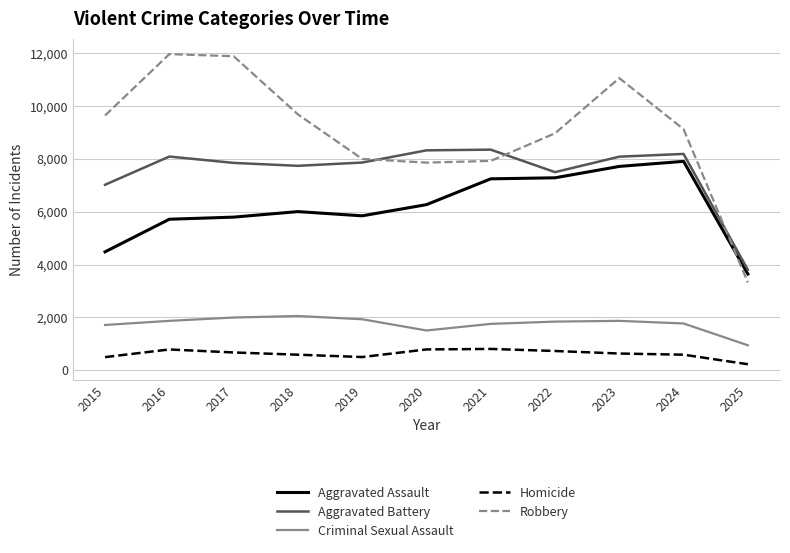

Which series has the largest total across all categories?

Robbery